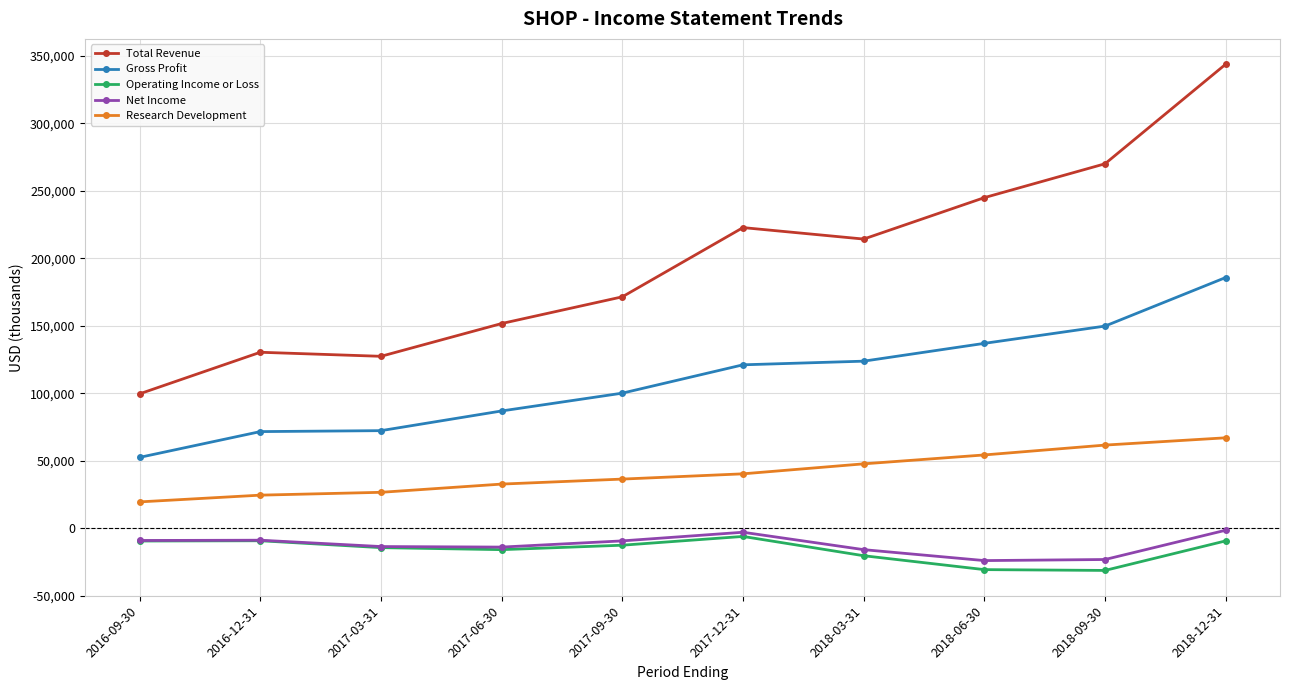

What is the sum of the Gross Profit values at 2016-12-31 and 2018-12-31?

257400